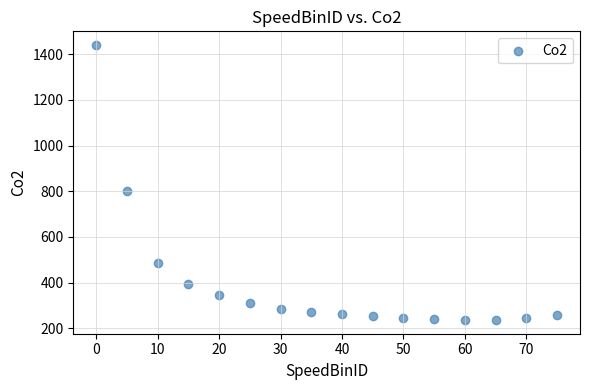

What Y value in the scatter plot is closest to 838?

802.3